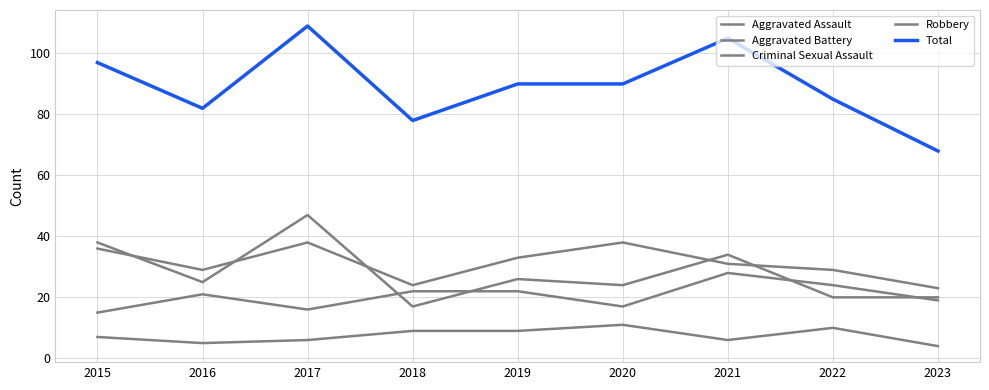

What is the value of the Criminal Sexual Assault point at the 1st from the left?

7